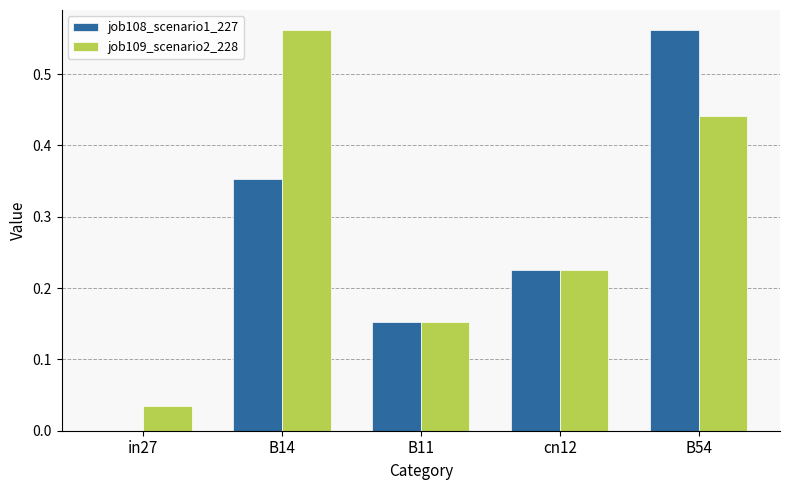

The job108_scenario1_227 series shows 0.1 at cn12. True or false?

False